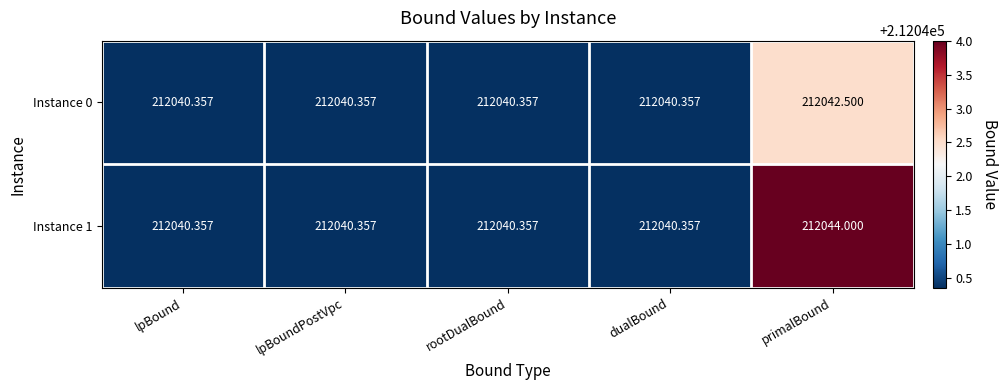

At which category is the sum across all series the highest?

primalBound